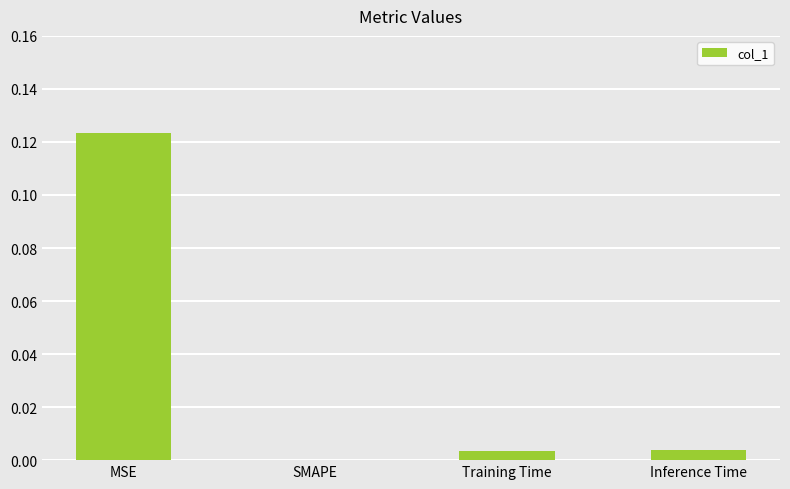

The chart shows a value of 0.0 at Training Time. True or false?

True